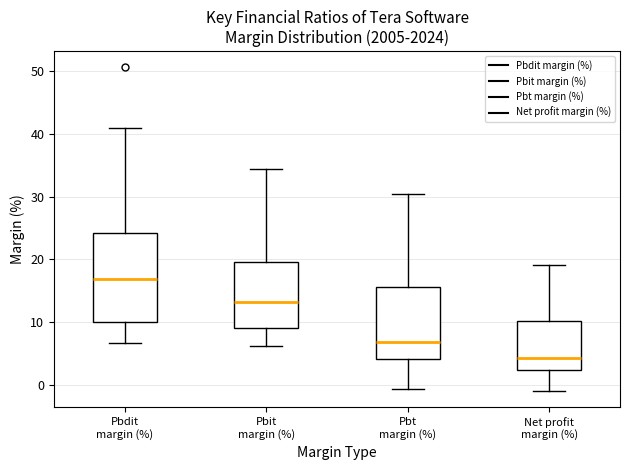

Which box has the highest median line?

Pbdit margin (%)